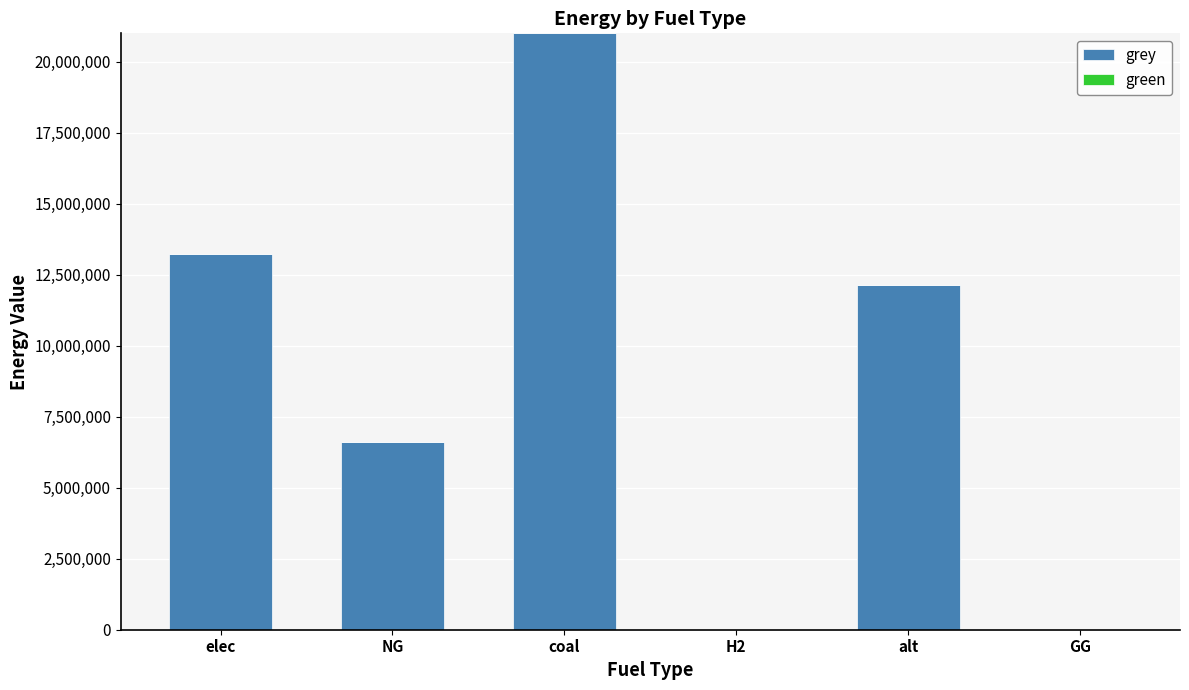

What is the sum of all values?

52994091.1